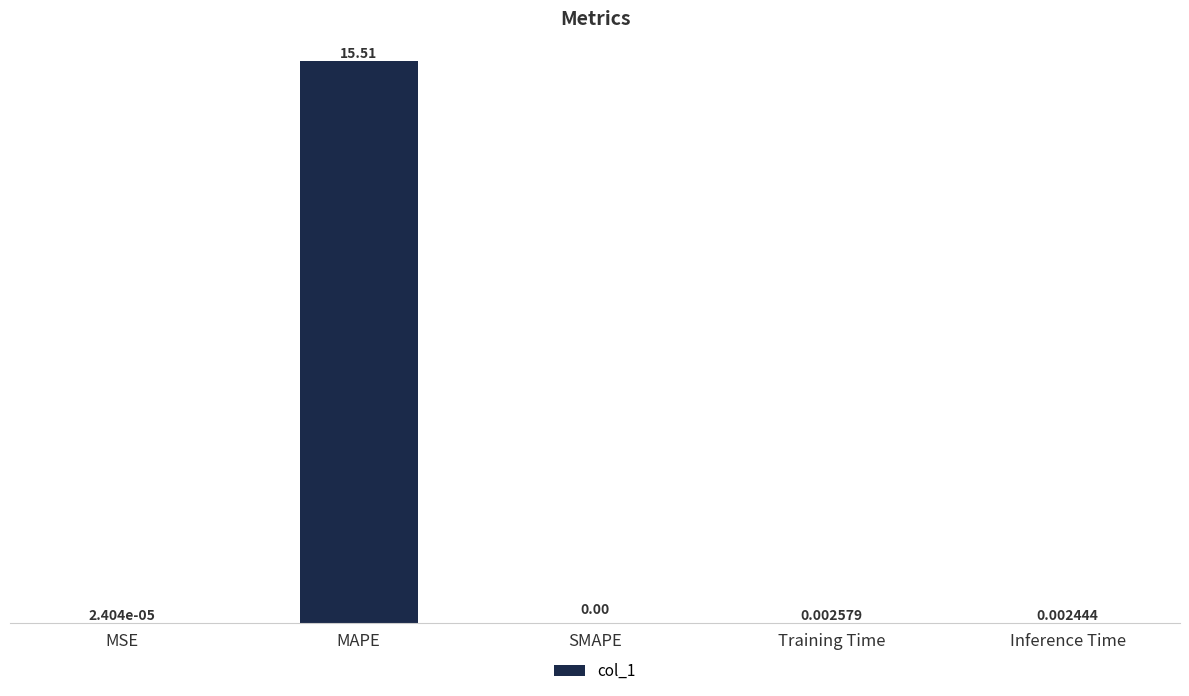

Are the bars horizontal?

No